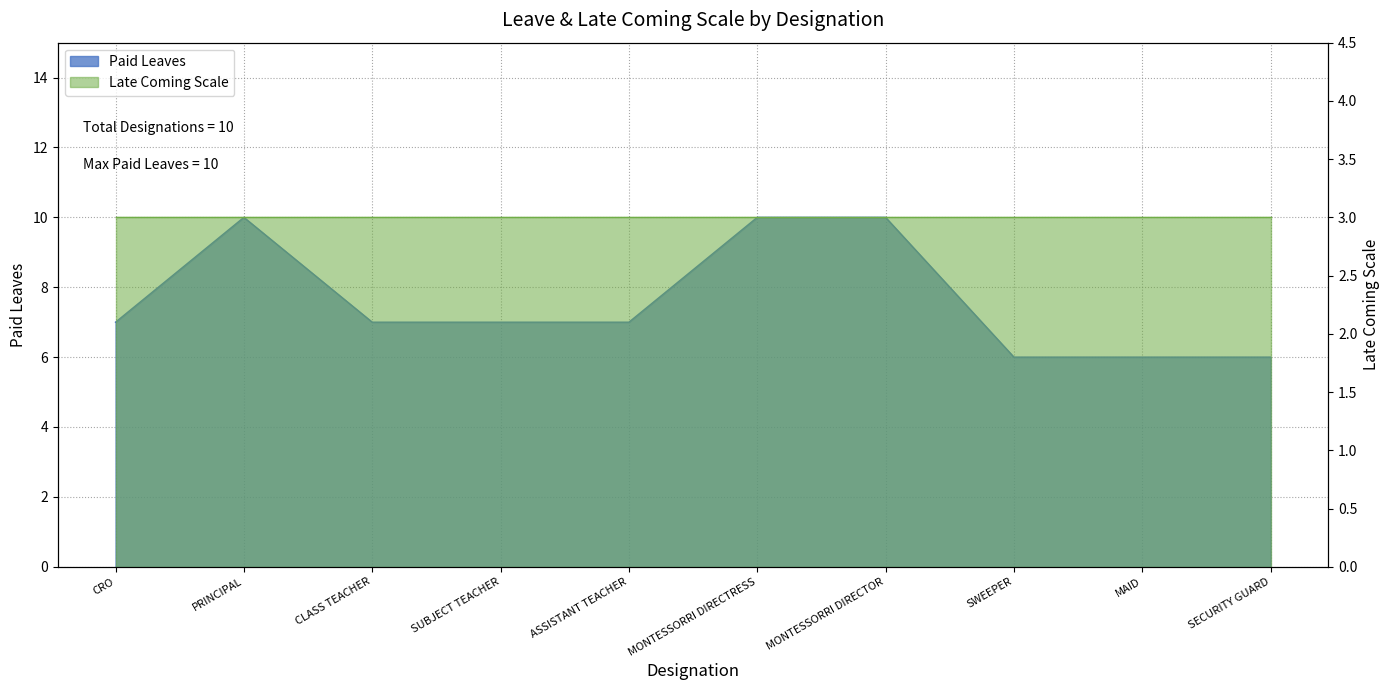

What is the smallest value displayed?

6